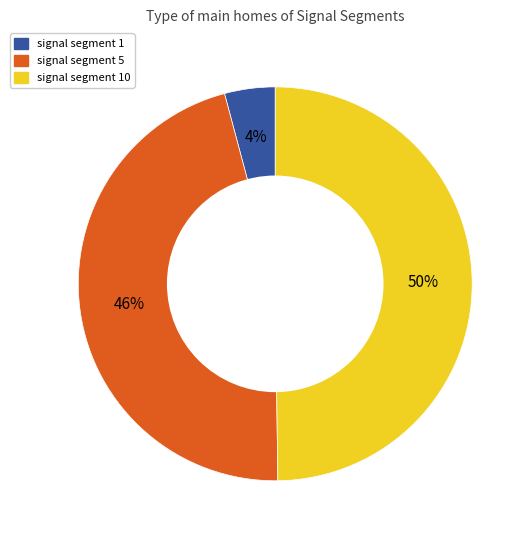

To the nearest percent, what is the difference between the largest and smallest slice percentages?

46%